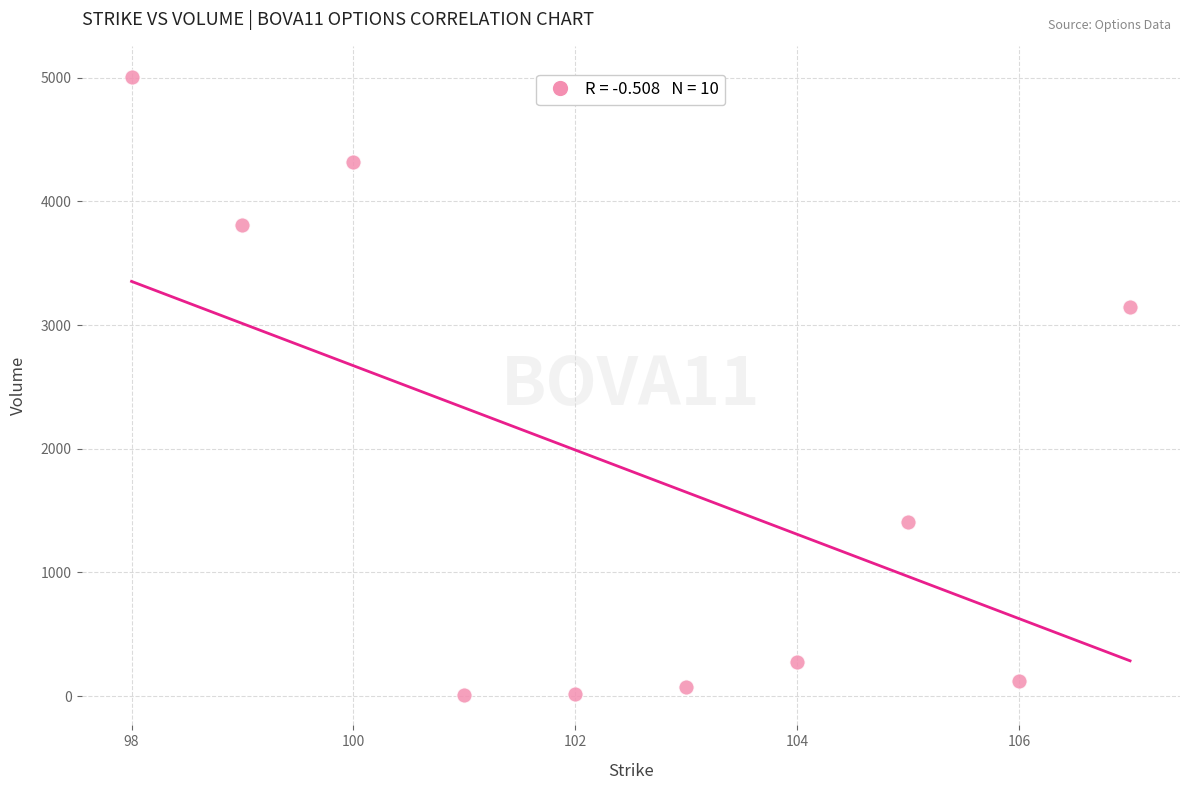

What is the average Y value?

1819.3